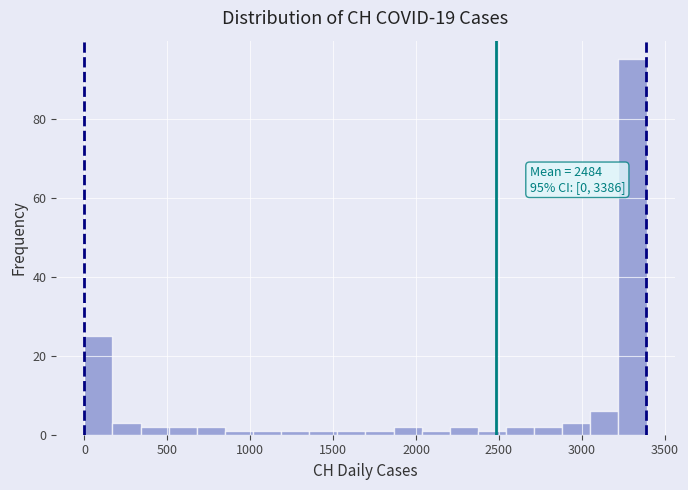

Read against the x-axis, roughly where is the centre of the tallest bar?

3300